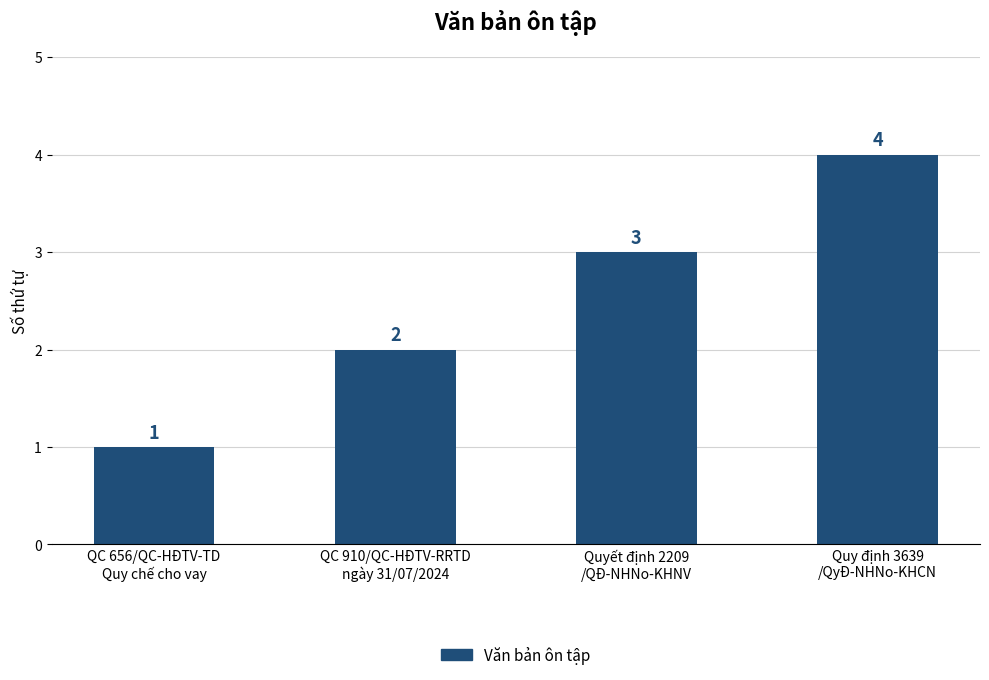

Rank the categories by value from lowest to highest.

QC 656/QC-HĐTV-TD
Quy chế cho vay, QC 910/QC-HĐTV-RRTD
ngày 31/07/2024, Quyết định 2209
/QĐ-NHNo-KHNV, Quy định 3639
/QyĐ-NHNo-KHCN